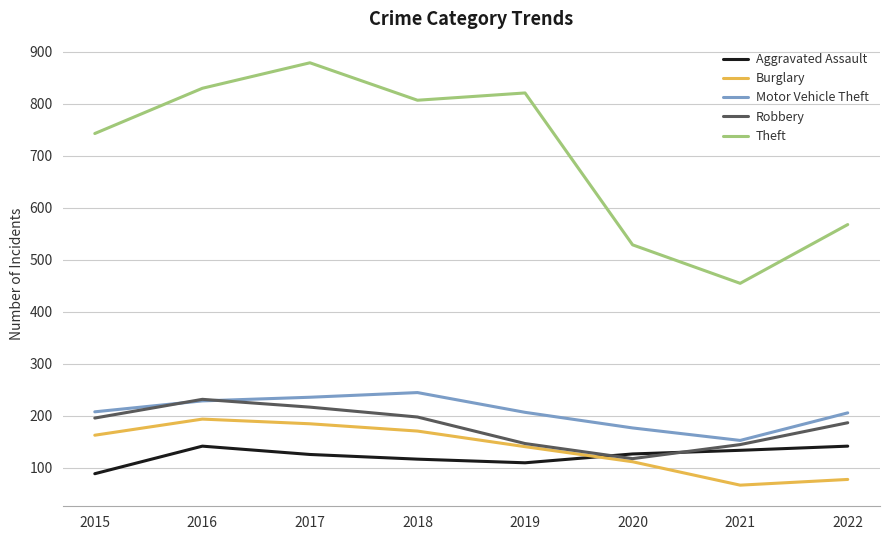

What is the total value across all series at 2021?

954